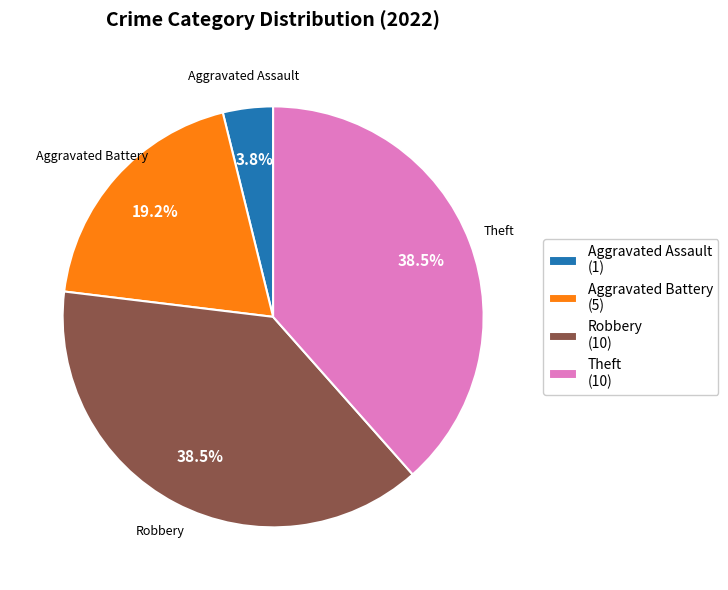

Which slice is the smallest?

Aggravated Assault (1)